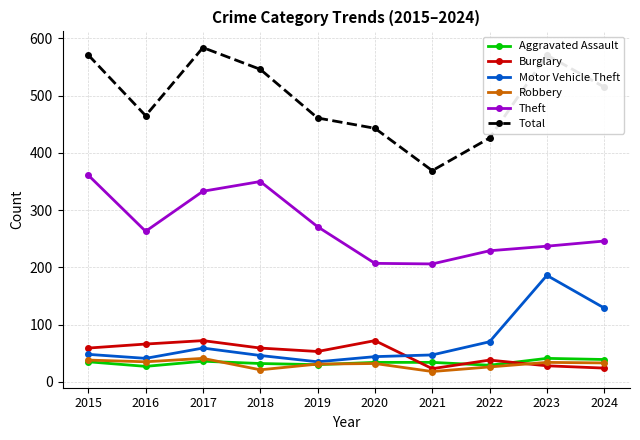

Count the number of categories in the chart.

10